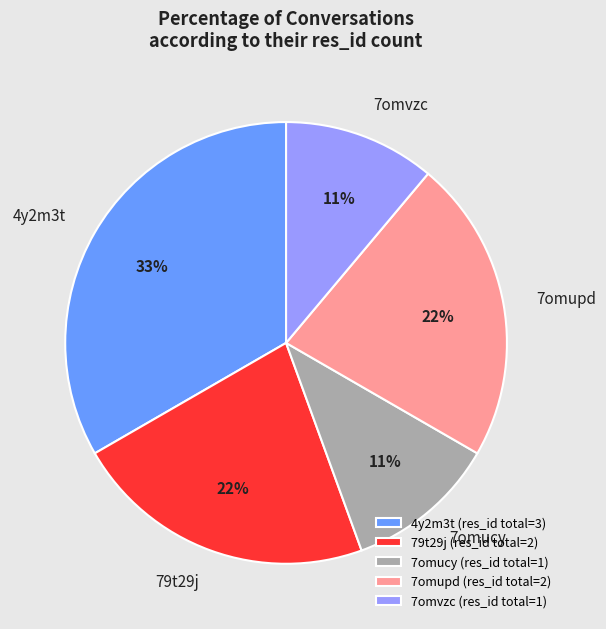

Is the sum of 7omupd and 79t29j greater than half?

No